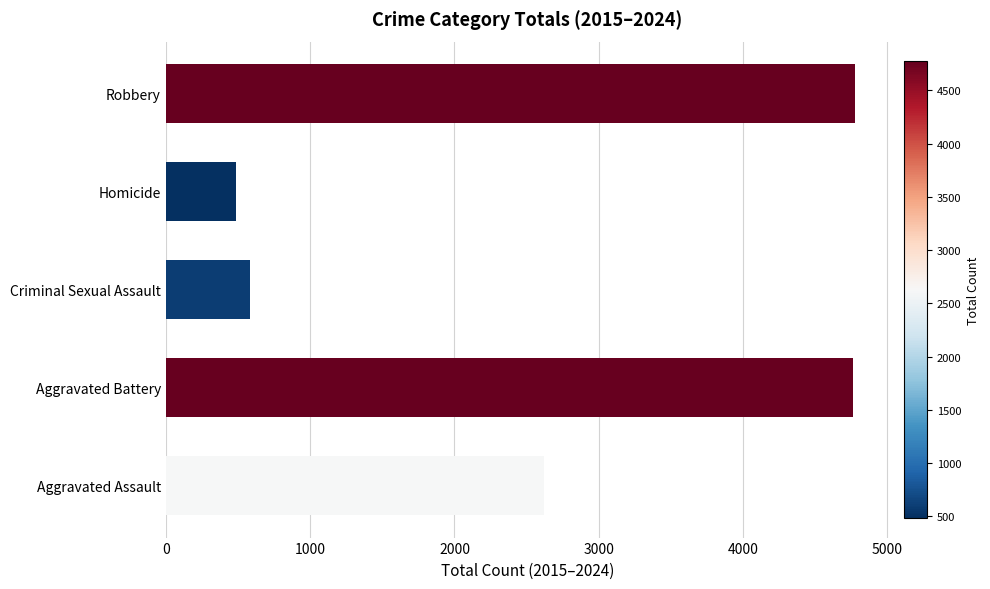

How many bars are there in total?

5